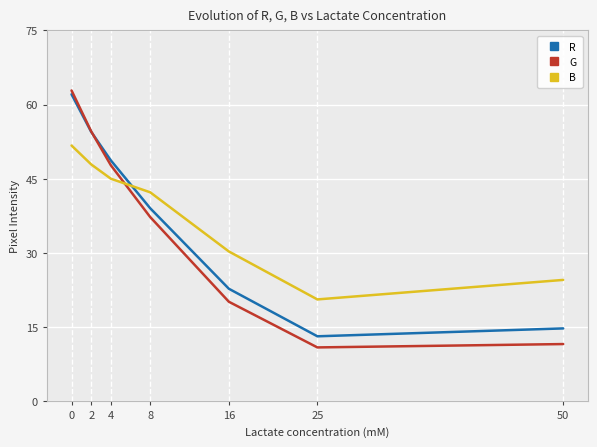

How many times do G and R cross each other?

1